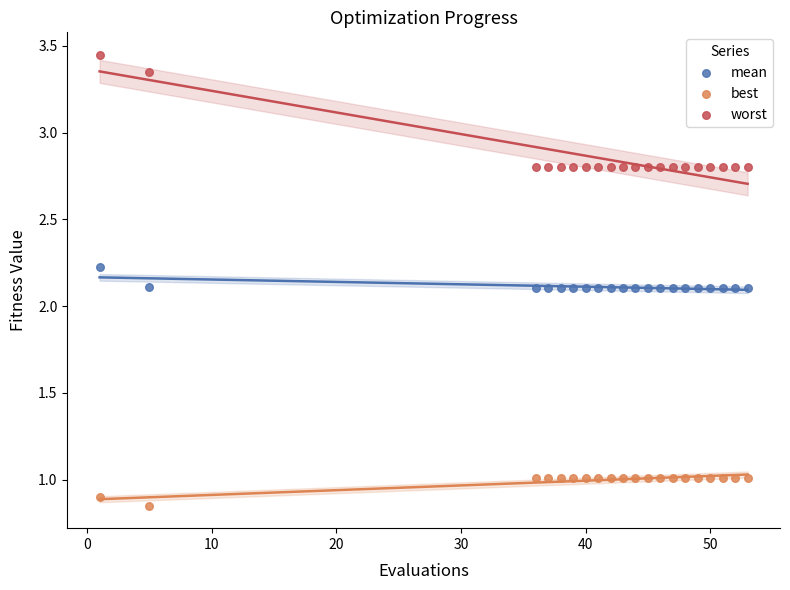

Which series has the largest Y range (max minus min)?

worst